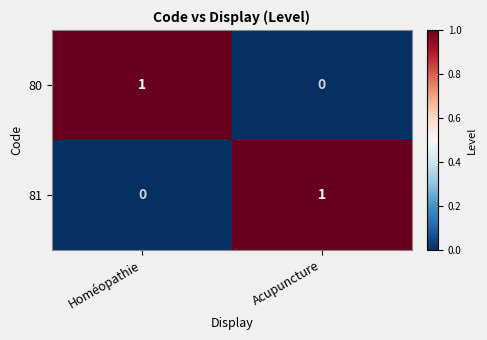

Rank the series at Homéopathie from highest to lowest value.

80, 81